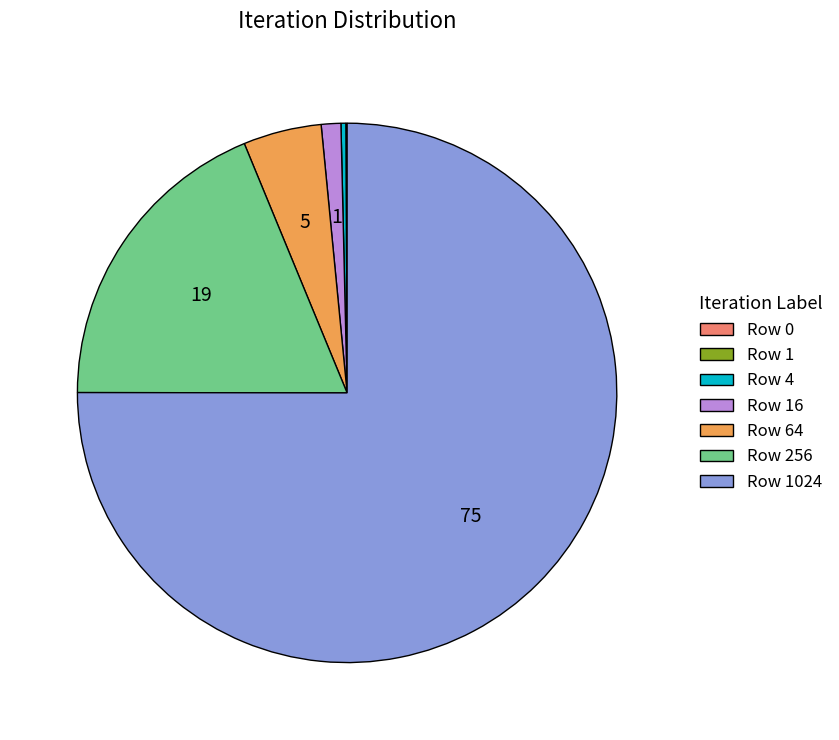

Does any single category account for the majority?

Yes